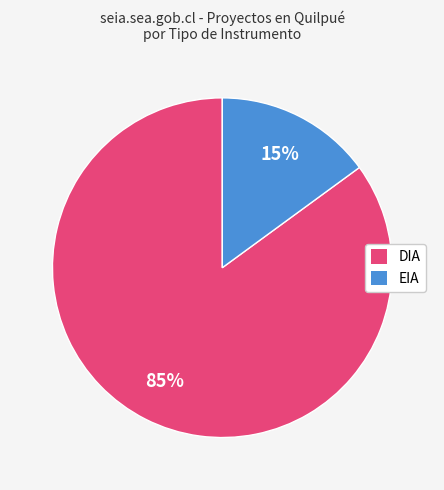

To the nearest percent, what portion does DIA represent?

85%